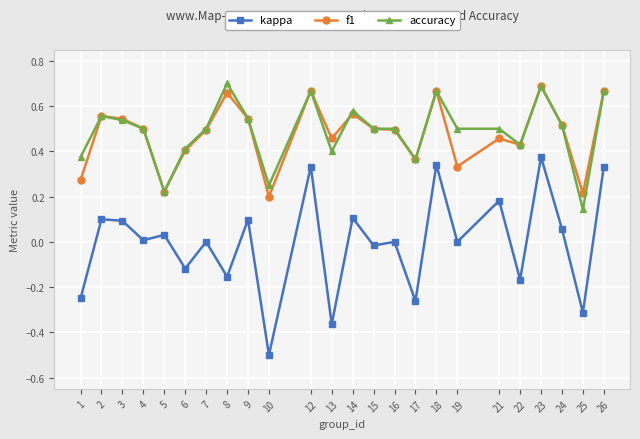

Is the value of accuracy at 18 greater than the value of kappa at 25?

Yes